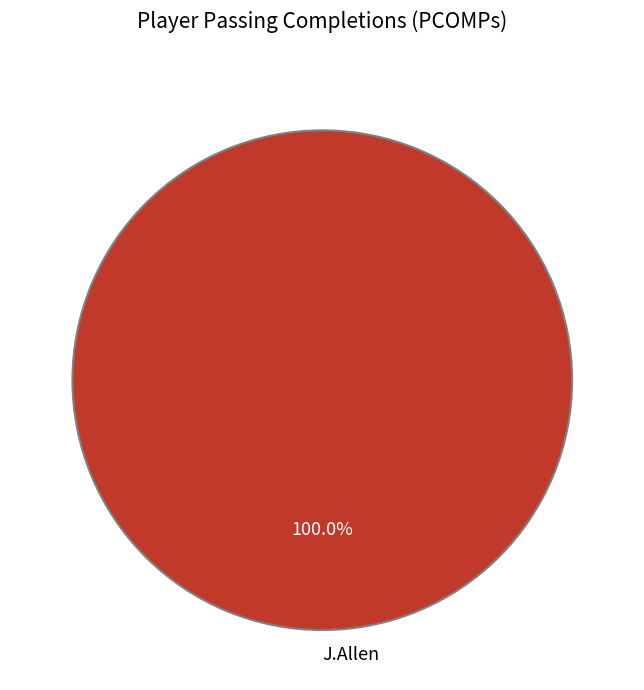

To the nearest percent, what portion does J.Allen represent?

100%